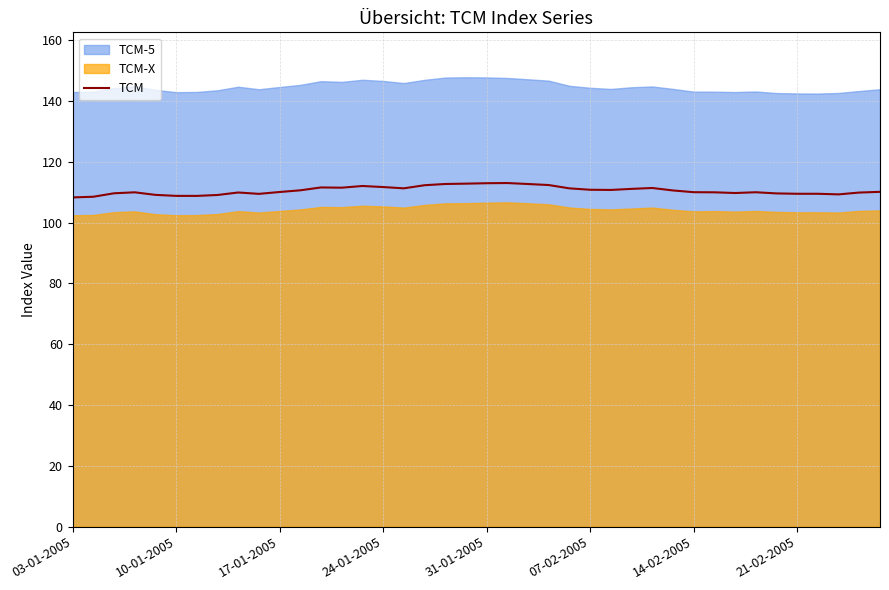

Is it true that the value at 37 is 109.3?

True